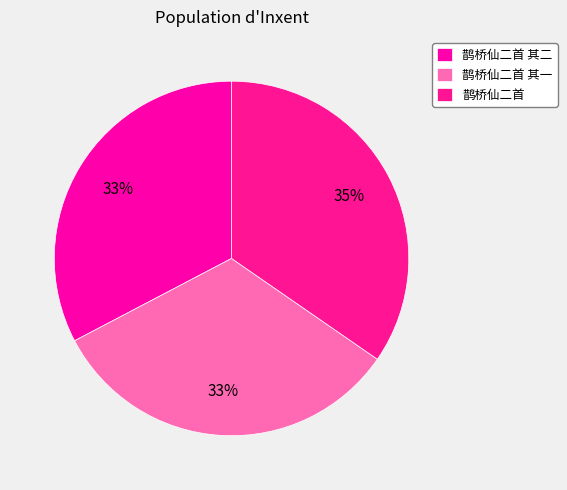

The 鹊桥仙二首 其二 slice represents 33% of the pie. True or false?

True